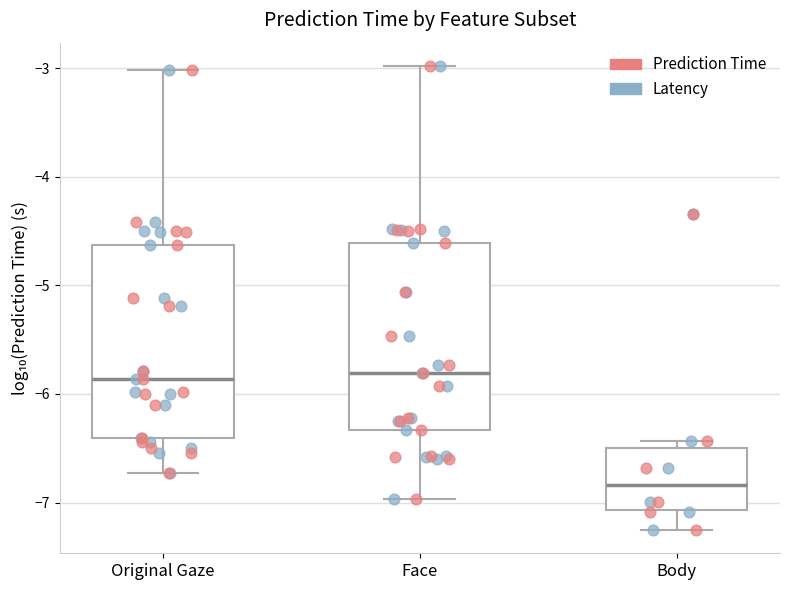

Reading left to right, transcribe this box plot: for each box, give where its median line is, the range the box spans, and where its two whiskers end, as read against the y-axis. The values are not printed on the chart, so give them approximately, as read against the axis.

Original Gaze: median -5.9, box -6.4 to -4.6, whiskers -6.7 to -3.0
Face: median -5.8, box -6.3 to -4.6, whiskers -7.0 to -3.0
Body: median -6.8, box -7.1 to -6.5, whiskers -7.3 to -6.4